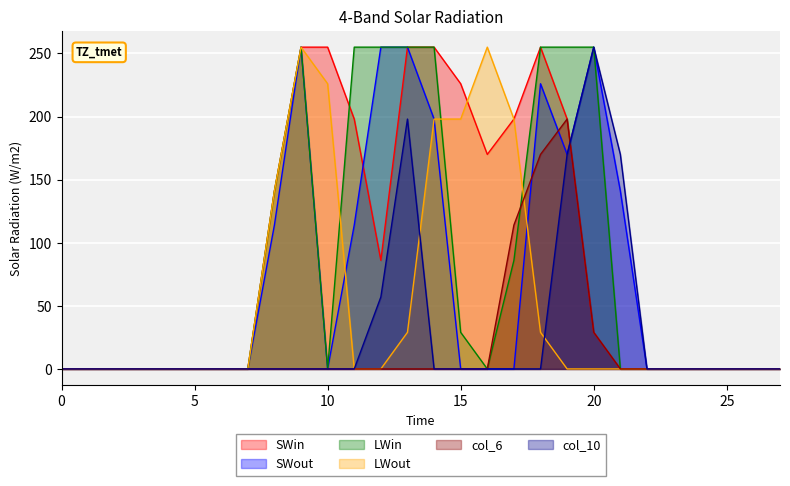

The SWin series shows 29 at 20. True or false?

True